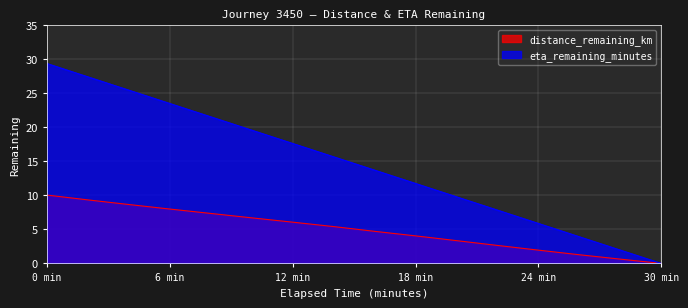

Where does the eta_remaining_minutes series first go above 15?

0 min